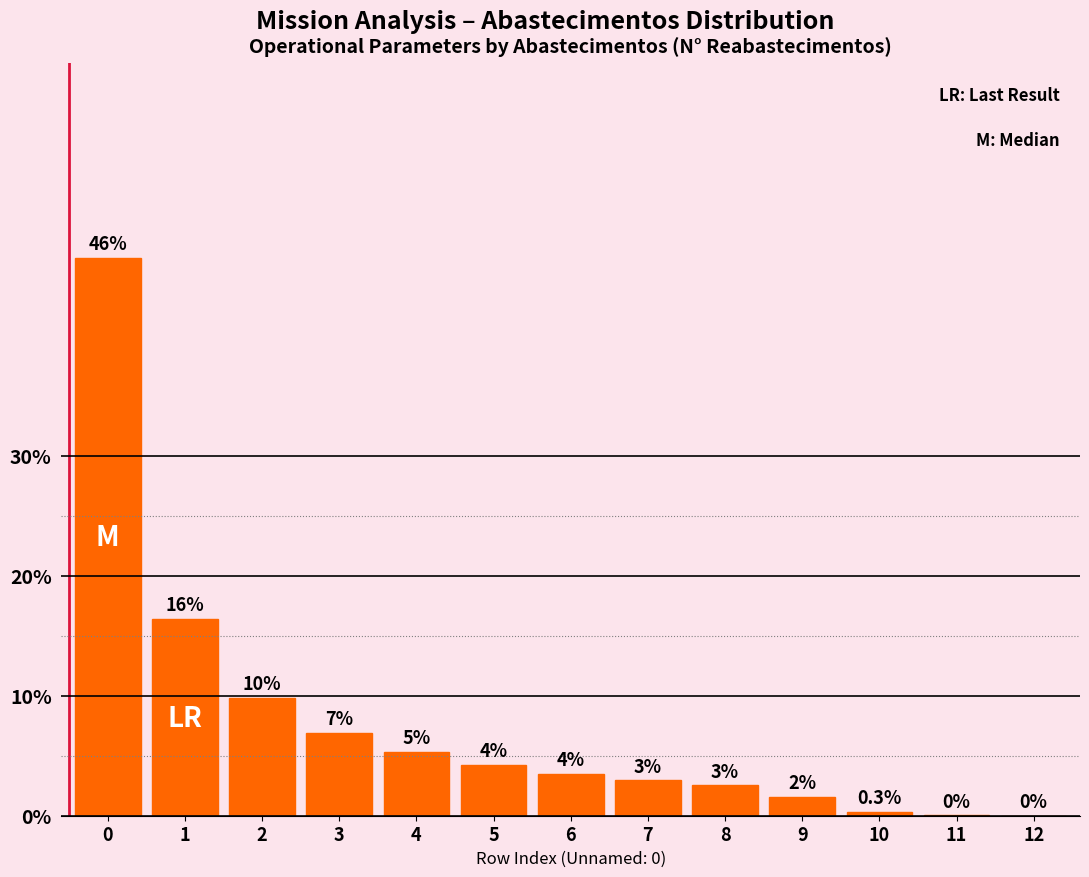

The value at 6 is 5.2. True or false?

False